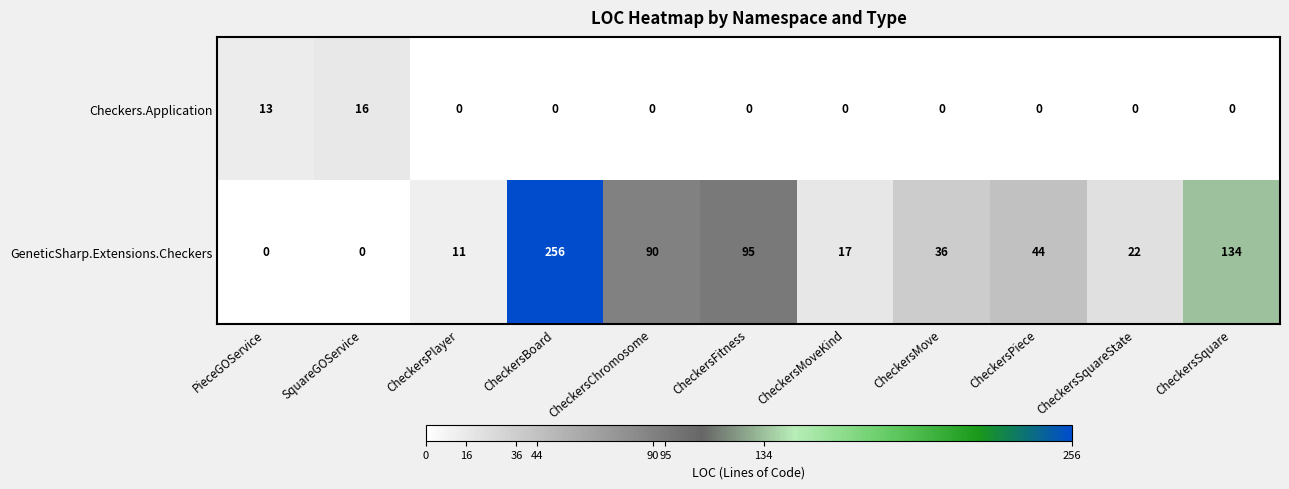

Where is Checkers.Application nearest to the value 8?

PieceGOService